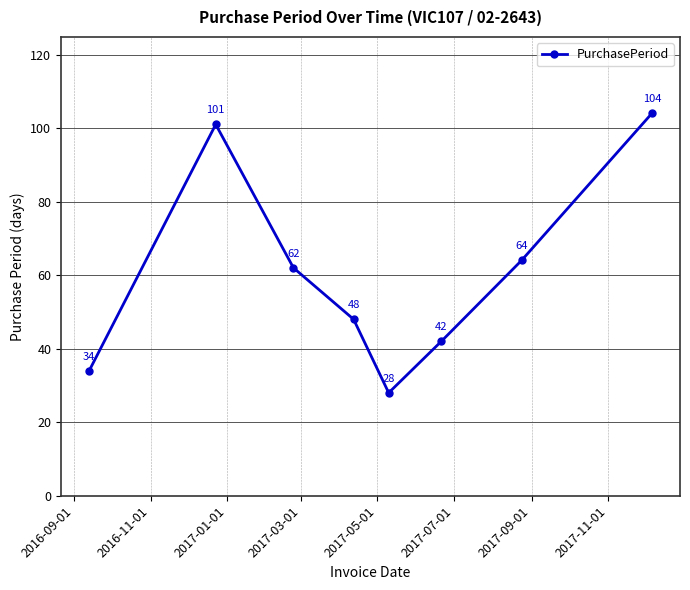

What is the minimum value shown in the chart?

28